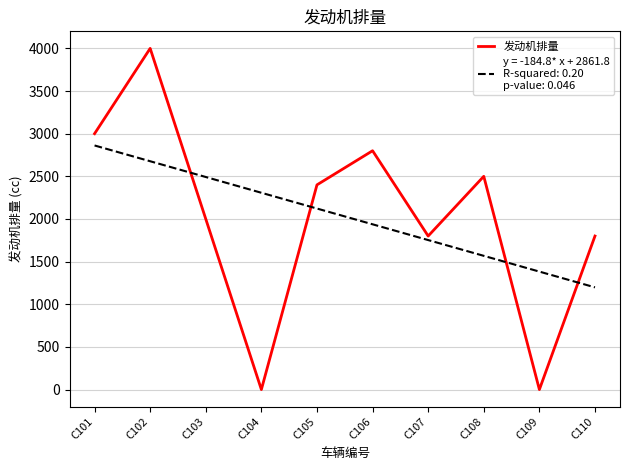

What is the total value across all series at C107?

3552.7